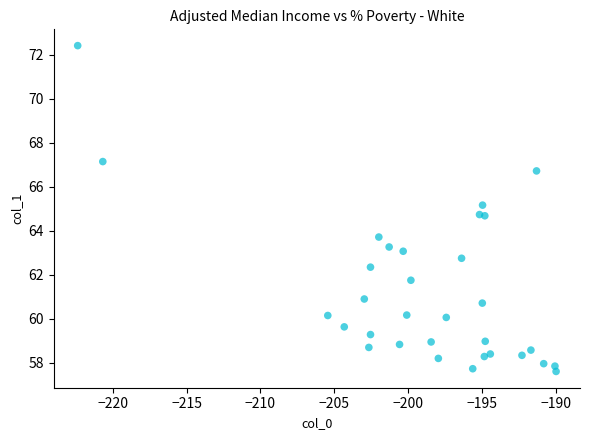

What is the range of X values (max minus min)?

32.4